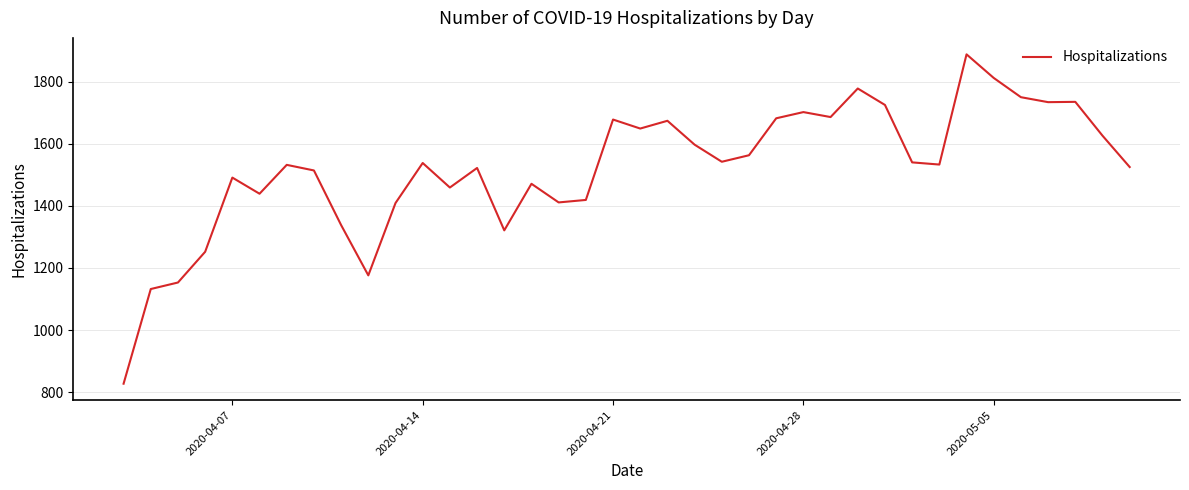

What is the smallest value displayed?

827